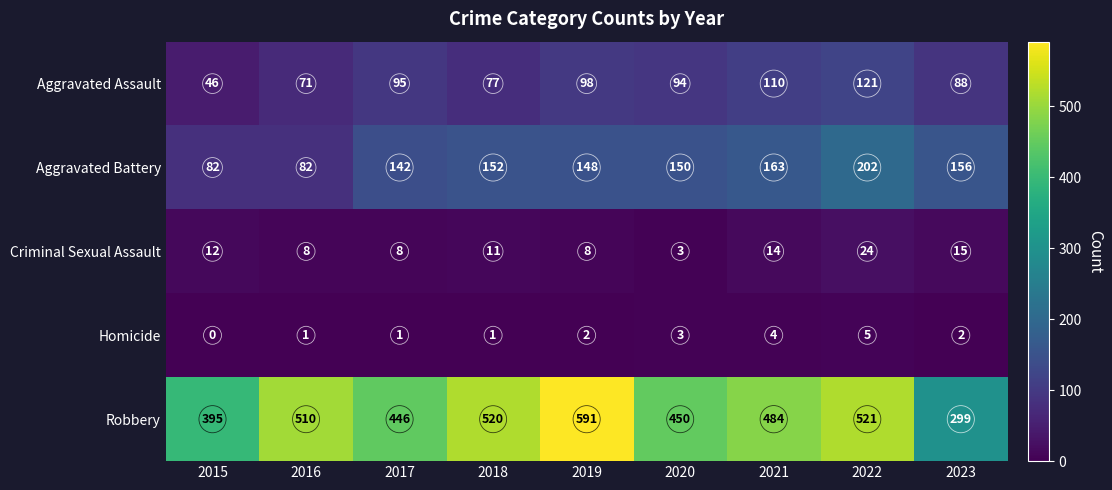

At which label does Aggravated Assault first exceed 94?

2017